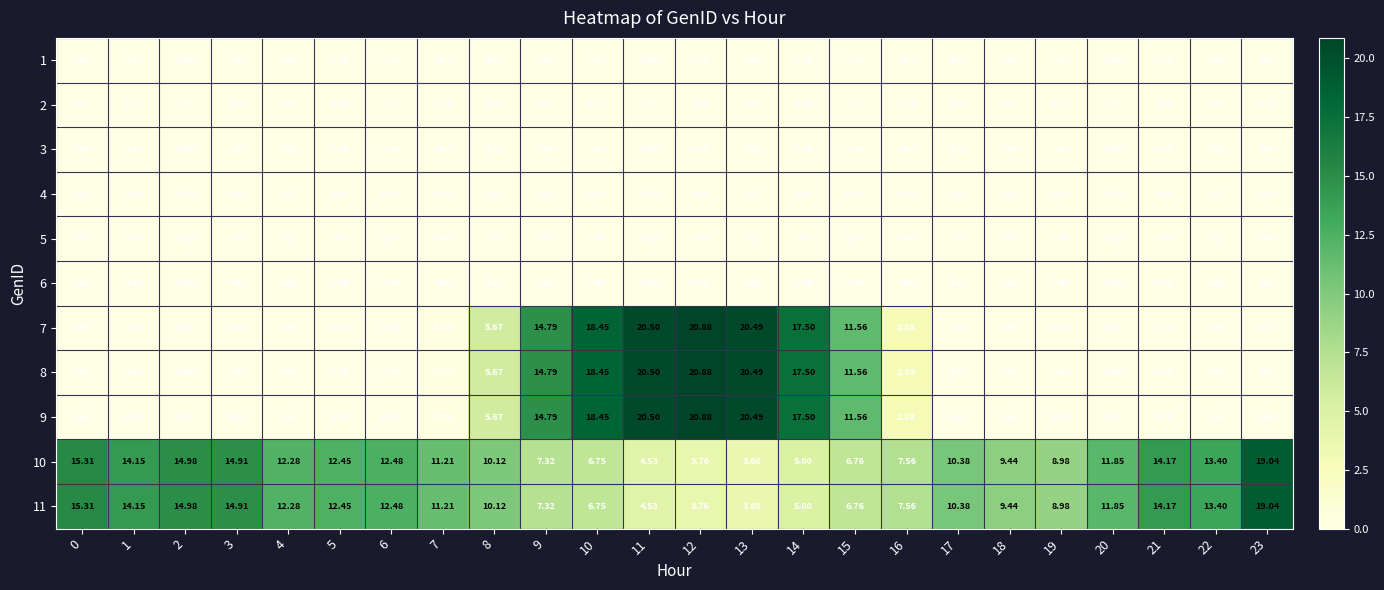

At which category is the sum across all series the highest?

11